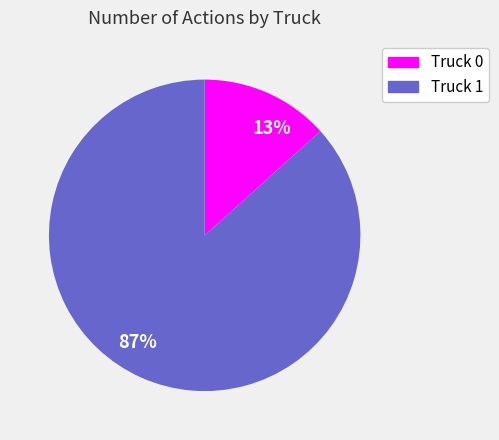

Is the sum of 13% and 87% greater than half?

Yes